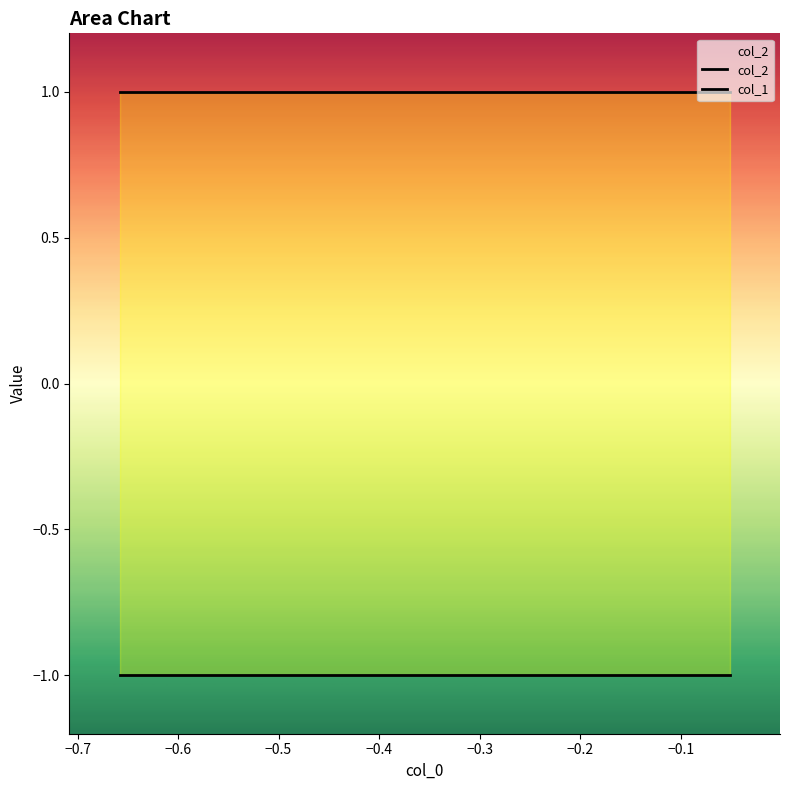

Which series has the largest total across all categories?

col_2